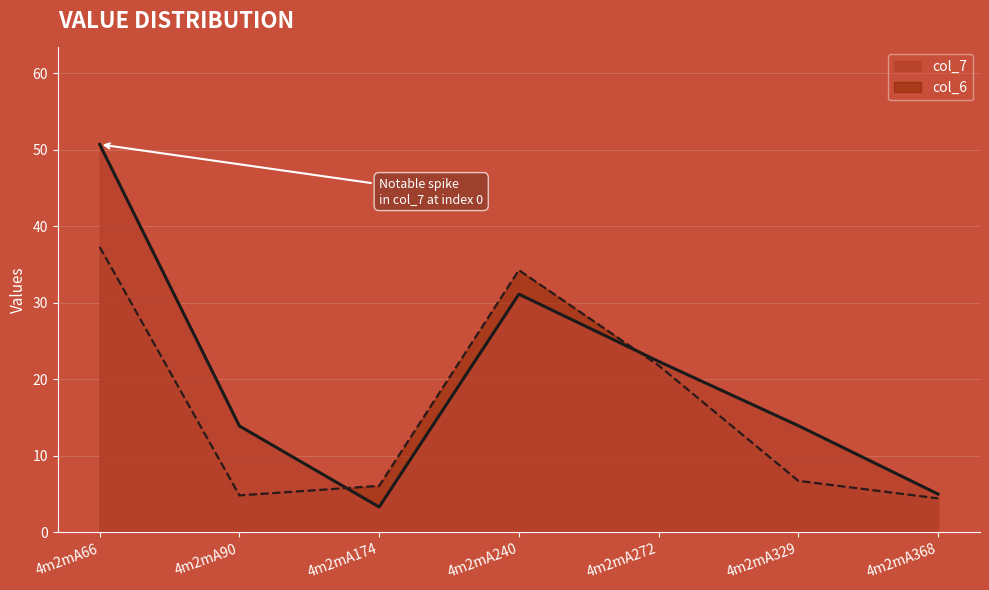

What is the sum of the col_6 values at 4m2mA90 and 4m2mA66?

42.1